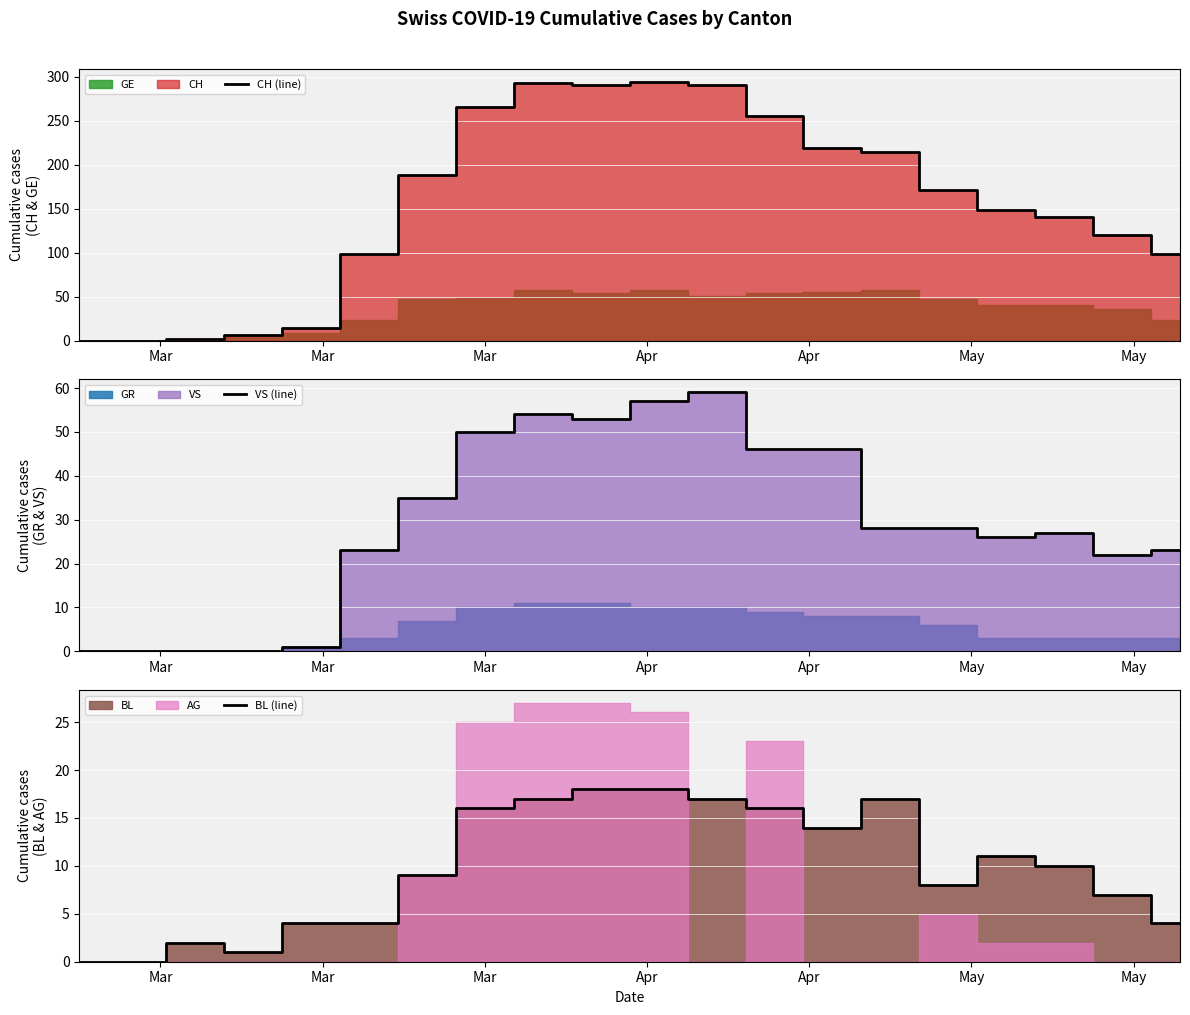

What is the sum of all CH (line) values?

3111